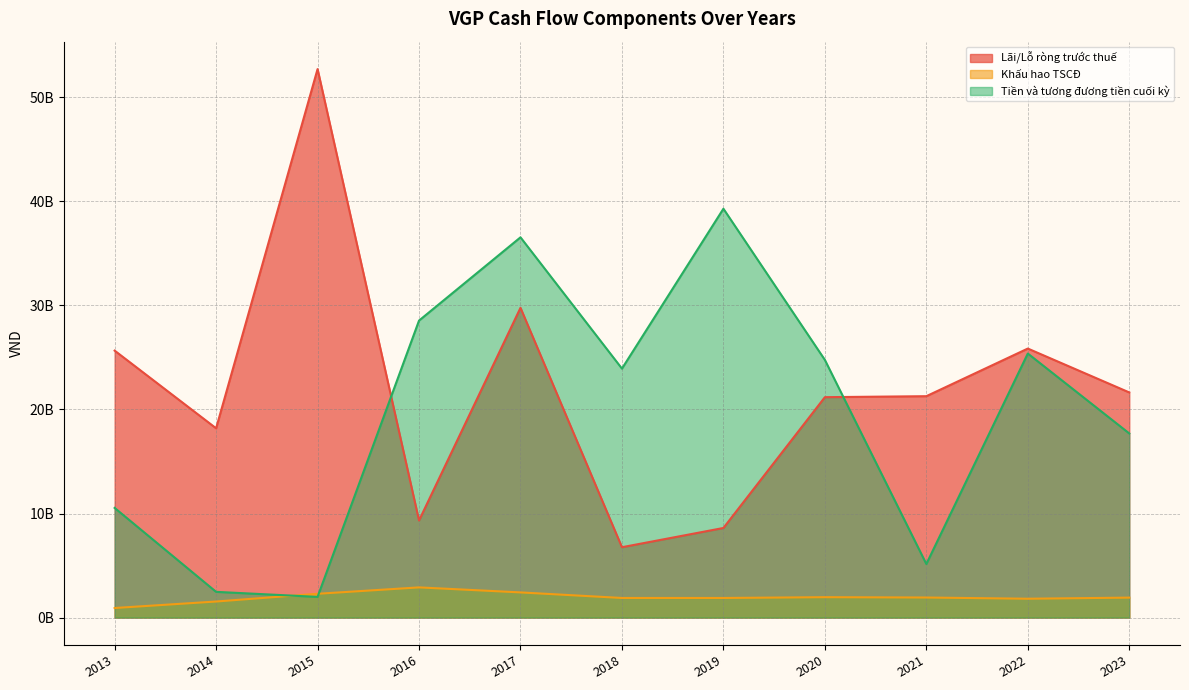

How many series are shown in this chart?

3